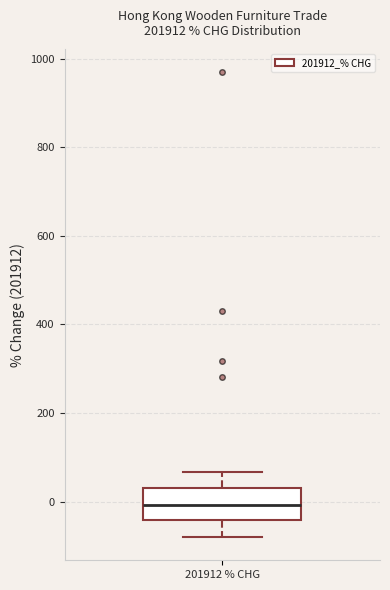

Read this box plot against the y-axis: the position of the median line, the range covered by the box, and the ends of both whiskers. The values are not printed on the chart, so give them approximately, as read against the axis.

median 0, box -40 to 40, whiskers -80 to 60